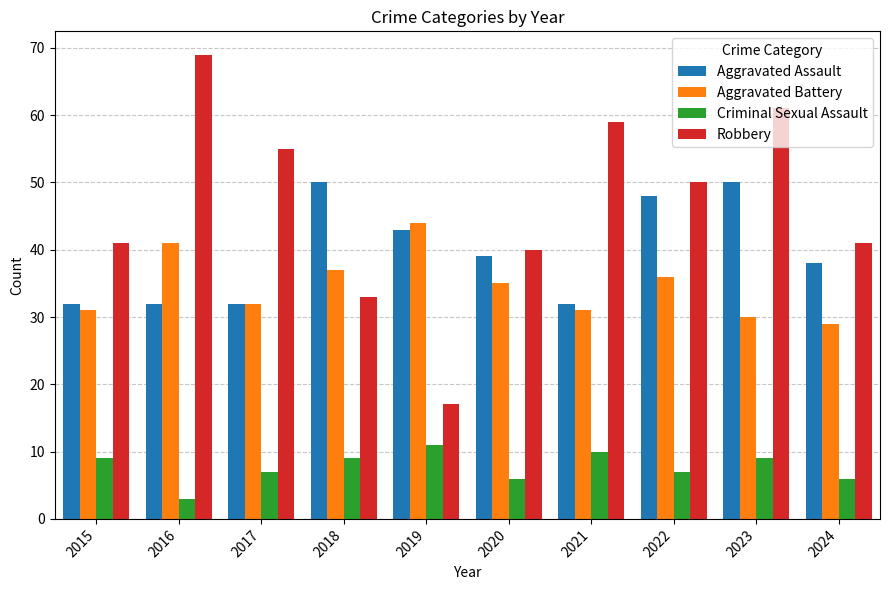

Count the number of categories in the chart.

10